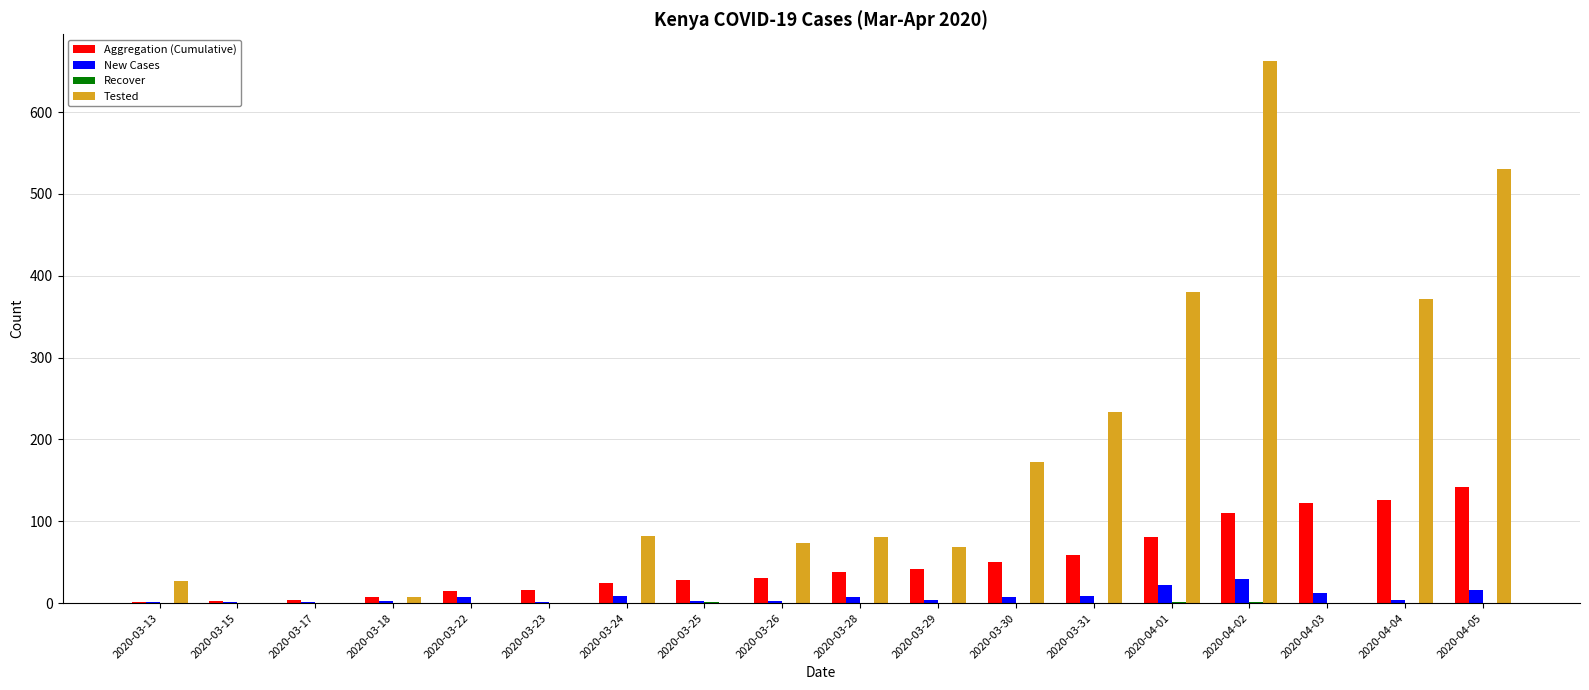

At which category does the chart reach its peak across all series?

2020-04-02